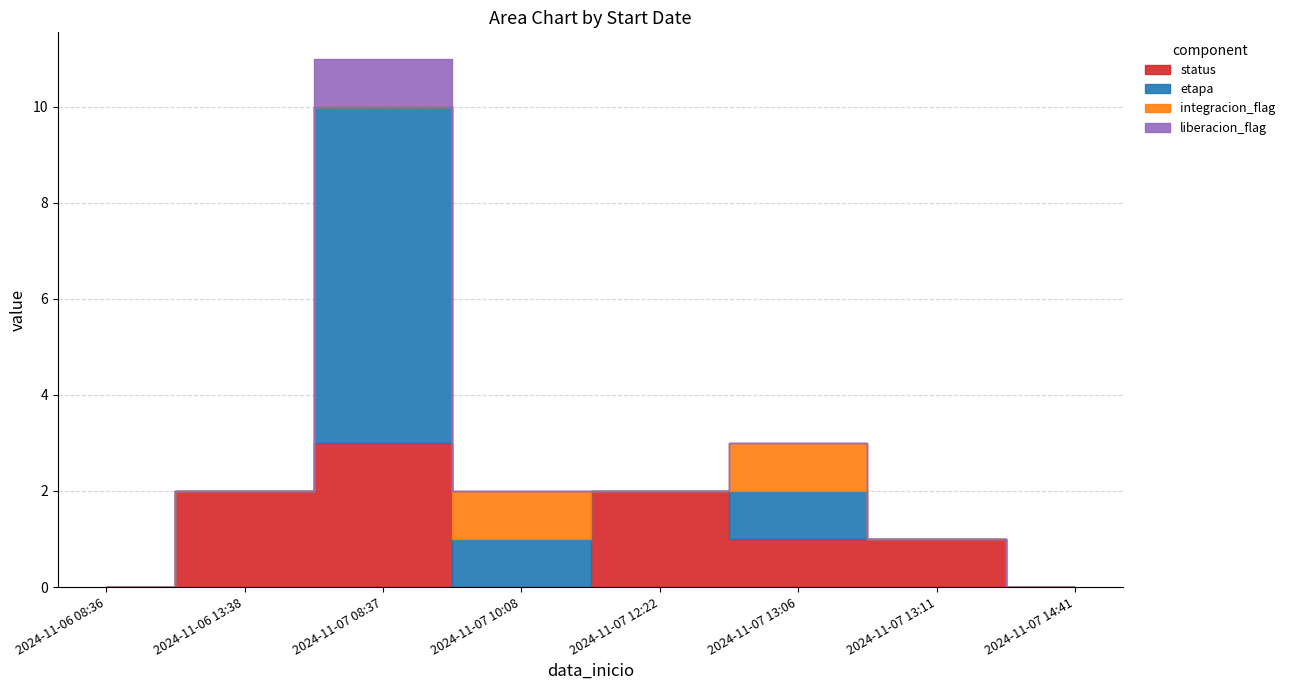

Reading left to right, extract all data points from this chart.

status: 2024-11-06 08:36=0	2024-11-06 13:38=2	2024-11-07 08:37=3	2024-11-07 10:08=0	2024-11-07 12:22=2	2024-11-07 13:06=1	2024-11-07 13:11=1	2024-11-07 14:41=0
etapa: 2024-11-06 08:36=0	2024-11-06 13:38=0	2024-11-07 08:37=7	2024-11-07 10:08=1	2024-11-07 12:22=0	2024-11-07 13:06=1	2024-11-07 13:11=0	2024-11-07 14:41=0
integracion_flag: 2024-11-06 08:36=0	2024-11-06 13:38=0	2024-11-07 08:37=0	2024-11-07 10:08=1	2024-11-07 12:22=0	2024-11-07 13:06=1	2024-11-07 13:11=0	2024-11-07 14:41=0
liberacion_flag: 2024-11-06 08:36=0	2024-11-06 13:38=0	2024-11-07 08:37=1	2024-11-07 10:08=0	2024-11-07 12:22=0	2024-11-07 13:06=0	2024-11-07 13:11=0	2024-11-07 14:41=0